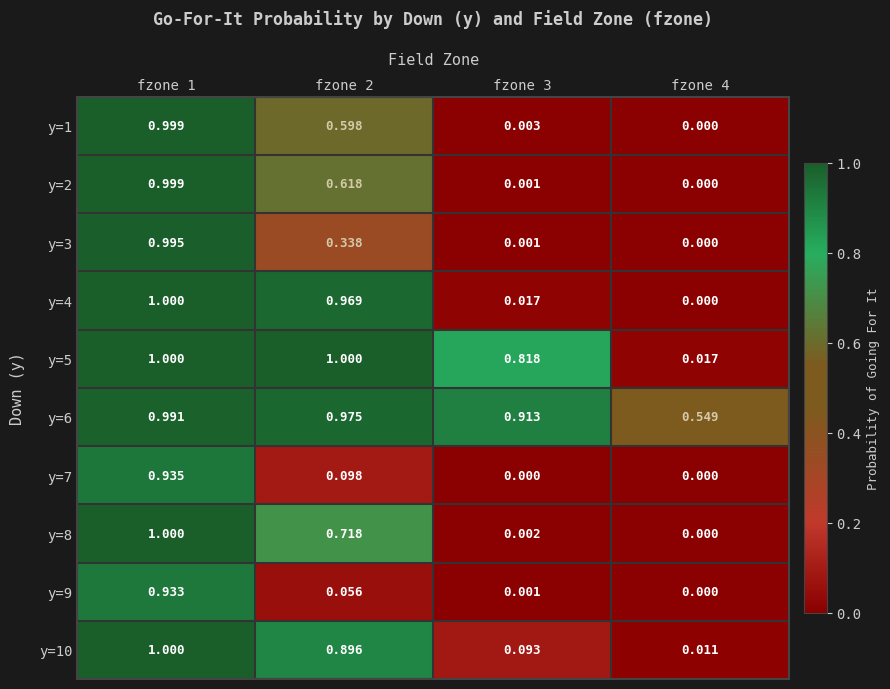

Is the value of y=3 at fzone 3 greater than the value of y=2 at fzone 1?

No